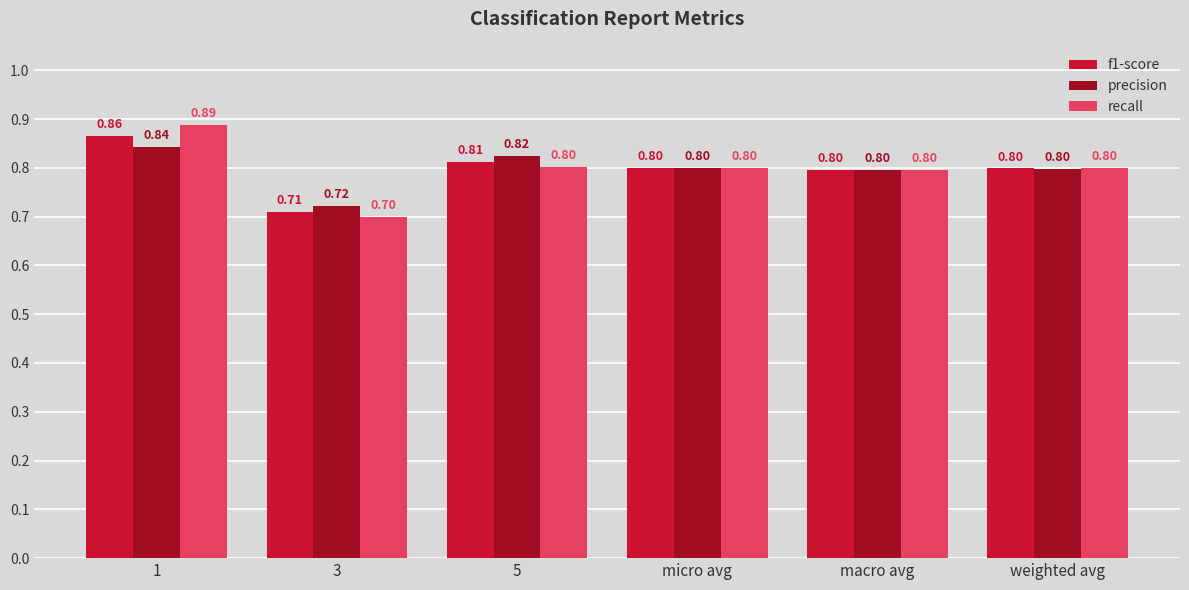

What is the label of the 3rd bar from the left?

5